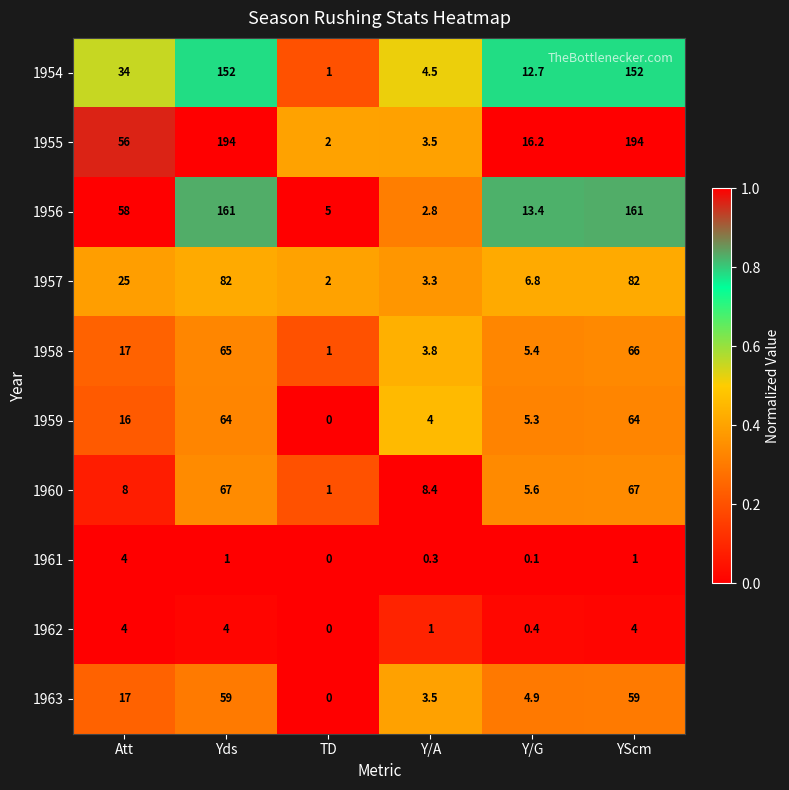

What is the approximate value of 1960 at YScm?

67.0